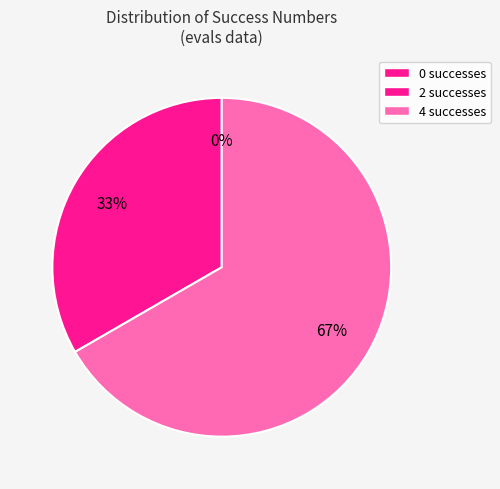

What is the ratio of the value at 2 to the value at 4?

0.5